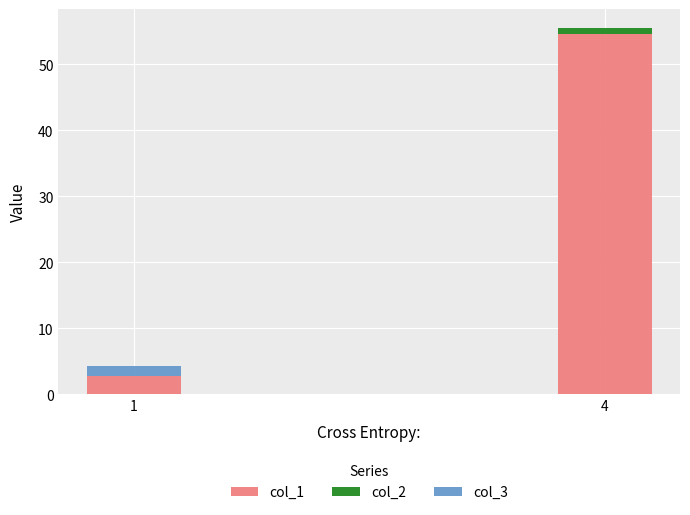

At which category is the sum across all series the highest?

4